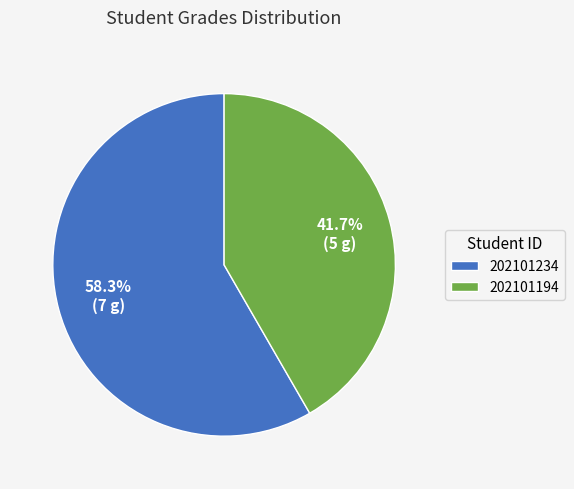

Is there a majority slice in this chart?

Yes